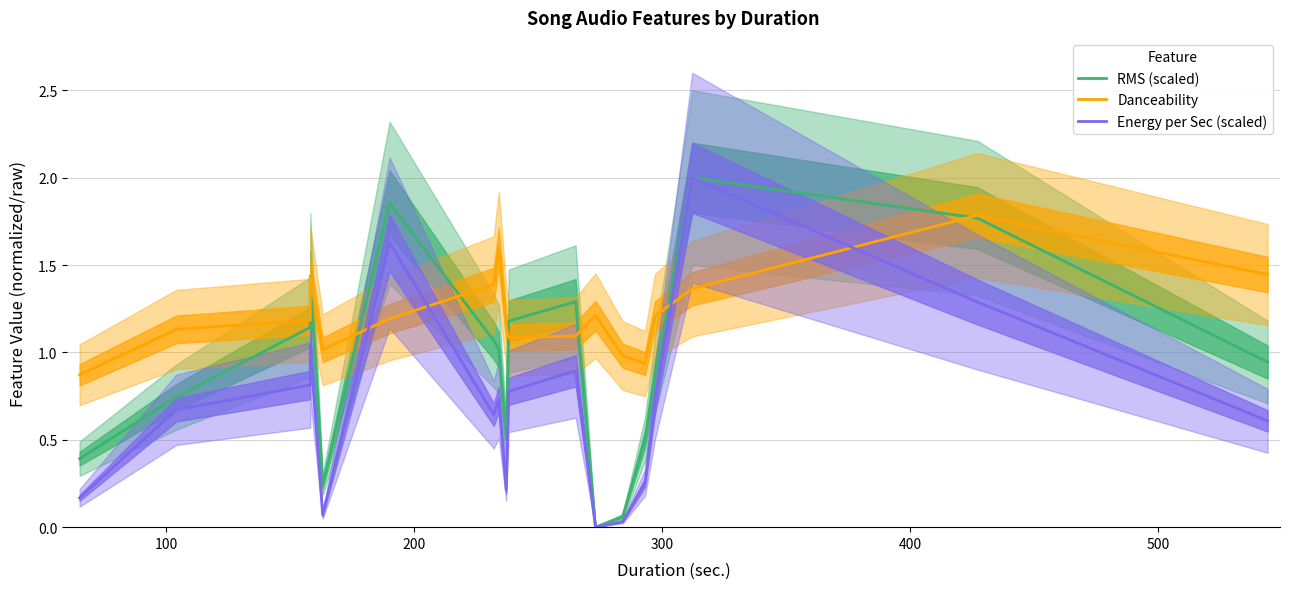

How many positive values does the RMS (scaled) series have?

17